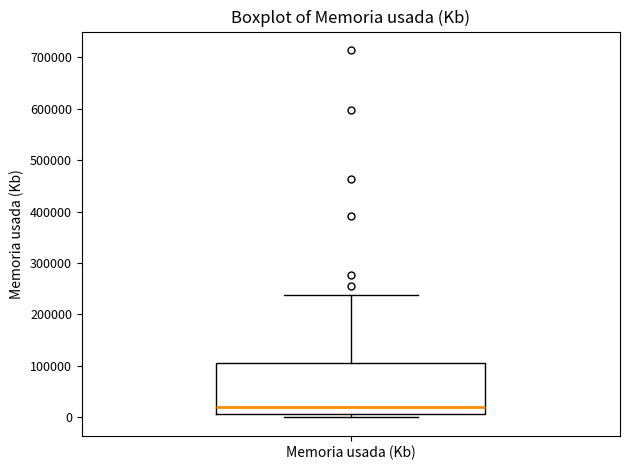

Read this box plot against the y-axis: the position of the median line, the range covered by the box, and the ends of both whiskers. The values are not printed on the chart, so give them approximately, as read against the axis.

median 20000, box 10000 to 110000, whiskers 0 to 240000